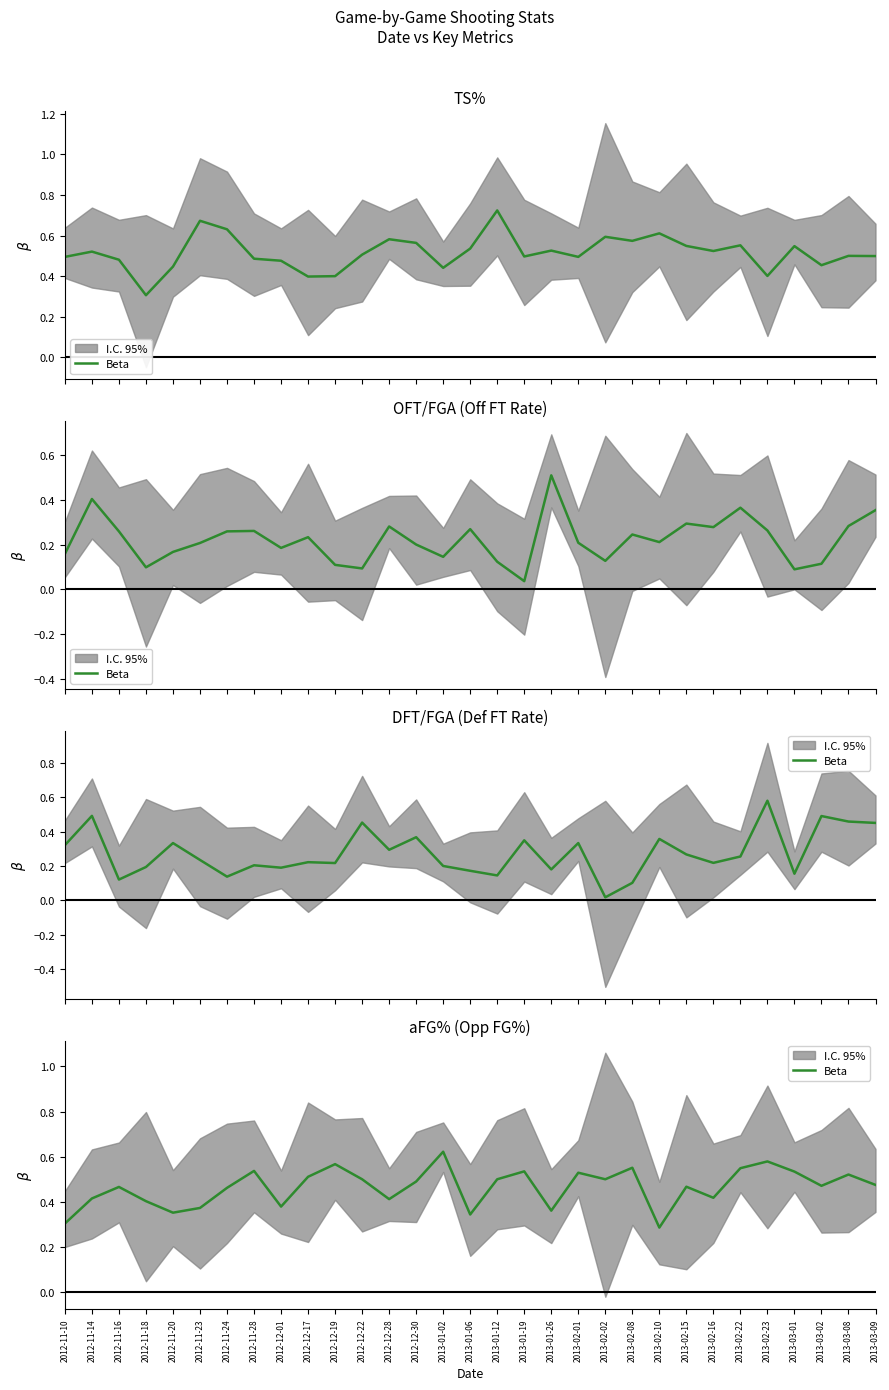

Rank the categories by value from lowest to highest.

2013-02-10, 2012-11-10, 2013-01-06, 2012-11-20, 2013-01-26, 2012-11-23, 2012-12-01, 2012-11-18, 2012-12-28, 2012-11-14, 2013-02-16, 2012-11-24, 2012-11-16, 2013-02-15, 2013-03-02, 2013-03-09, 2012-12-30, 2012-12-22, 2013-01-12, 2013-02-02, 2012-12-17, 2013-03-08, 2013-02-01, 2013-03-01, 2013-01-19, 2012-11-28, 2013-02-22, 2013-02-08, 2012-12-19, 2013-02-23, 2013-01-02